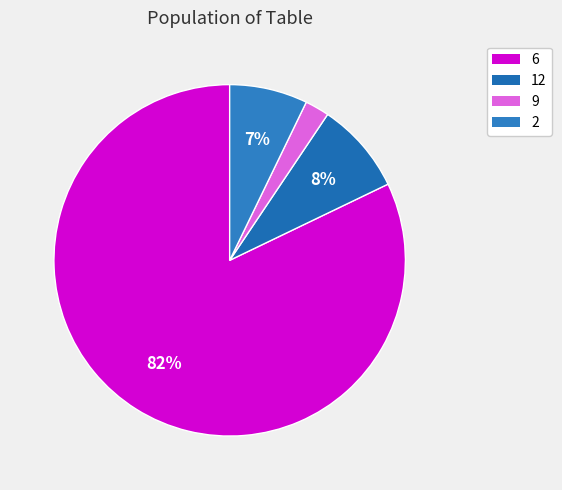

Which category has the biggest portion of the pie?

6